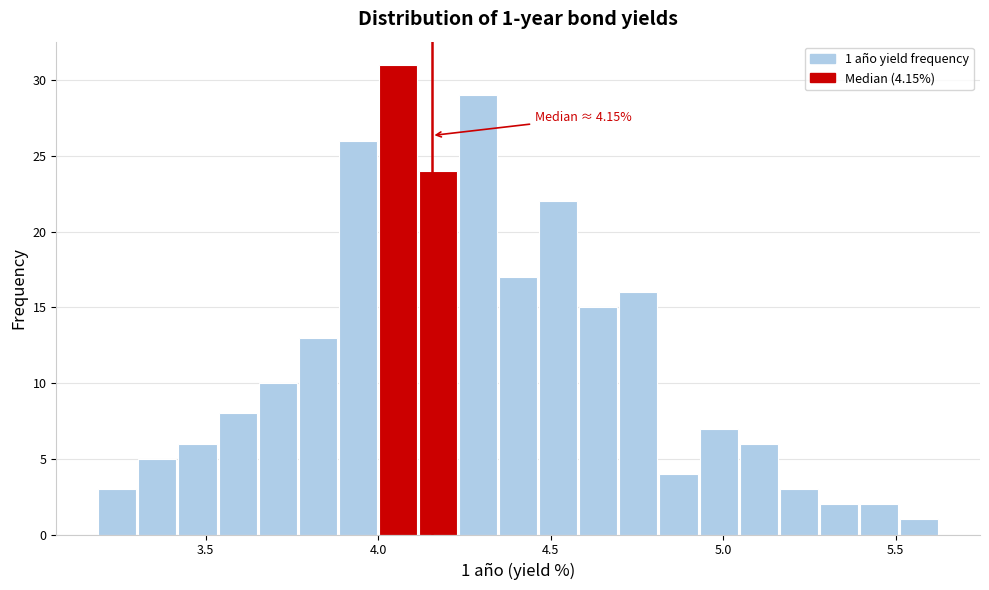

Around what value on the x-axis is the tallest bar? Give the approximate position of its centre, as read against the axis.

4.05